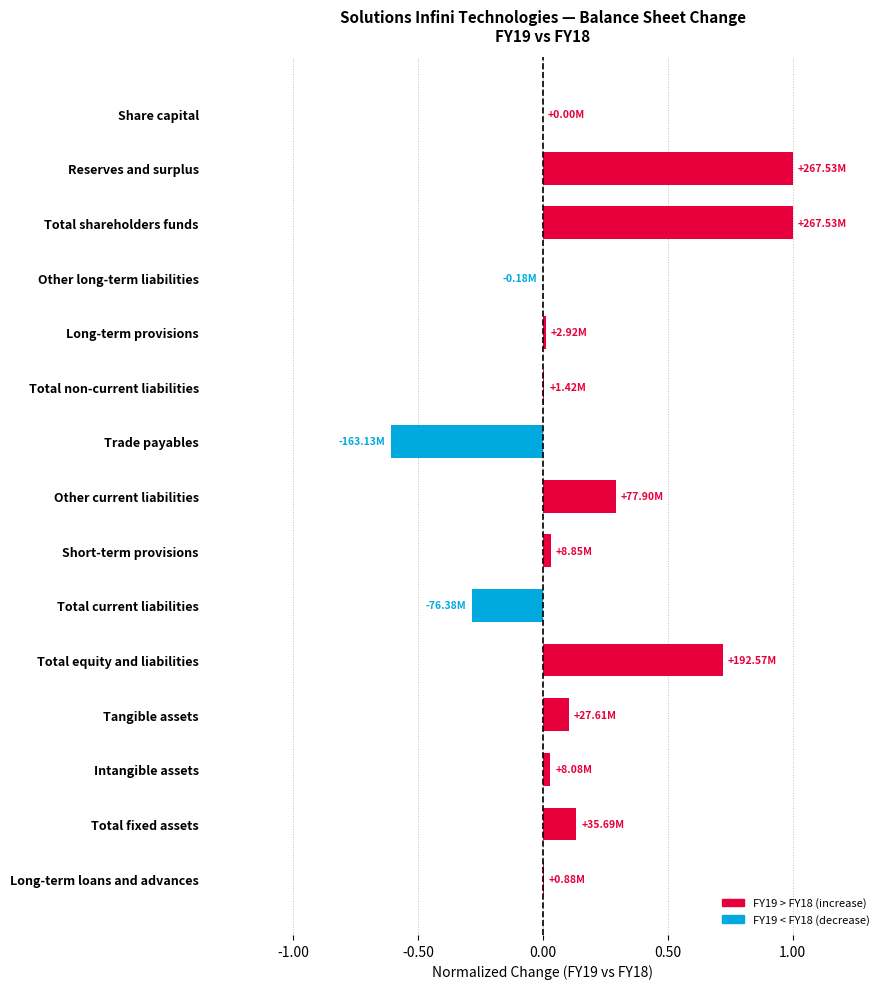

What is the change in value from Tangible assets to Reserves and surplus?

+0.9